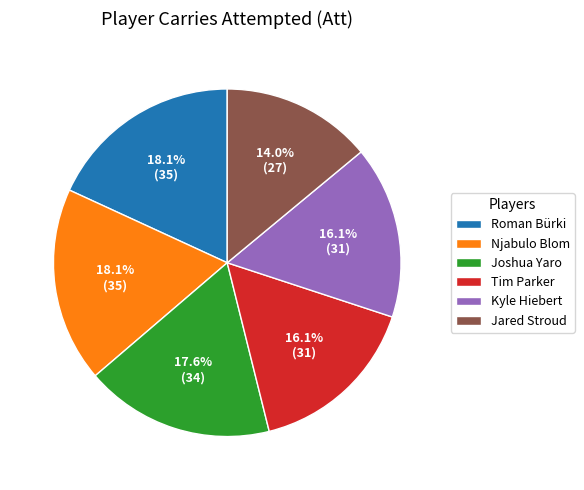

Count the number of slices in the pie.

6